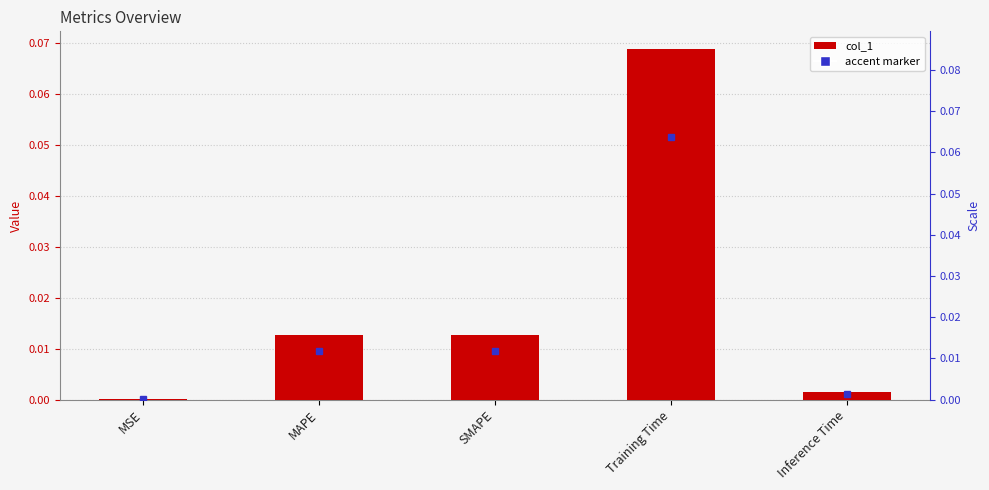

Reading left to right, transcribe all the data shown in this chart.

0.0	0.0	0.0	0.1	0.0